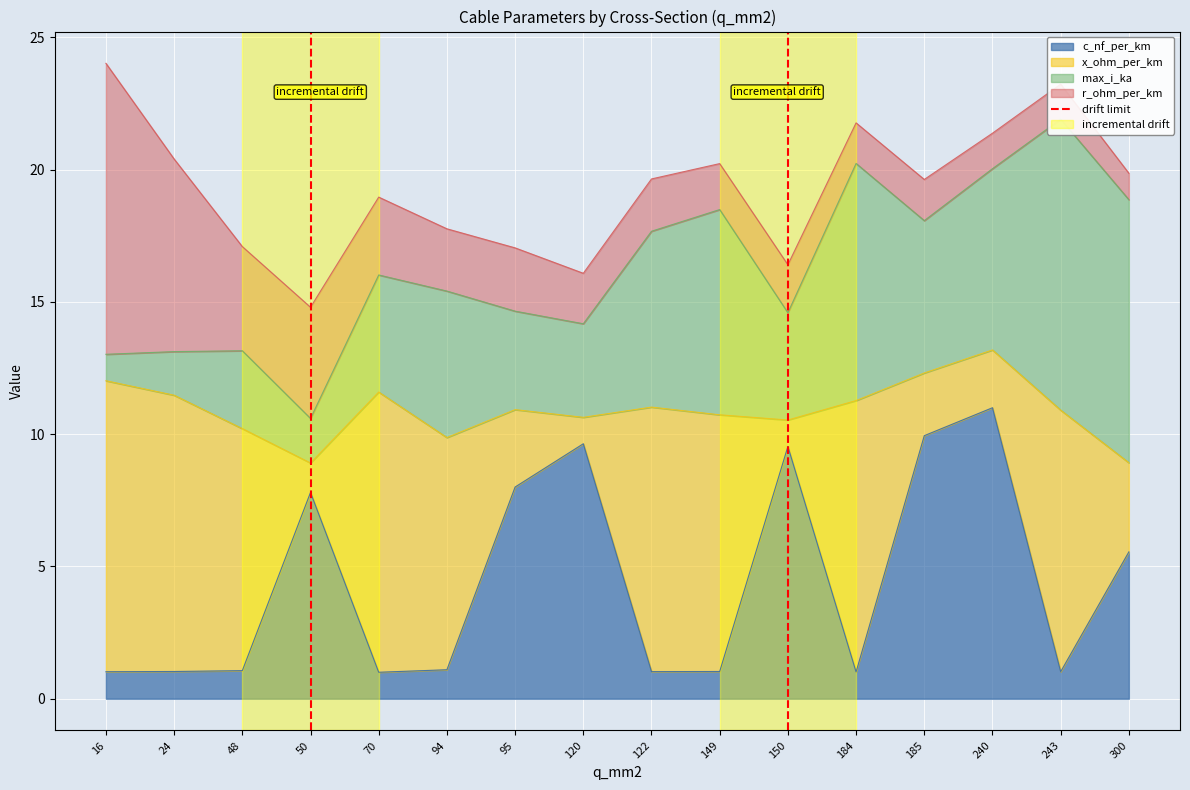

True or false: c_nf_per_km has a value of 7.8 at 300.

False